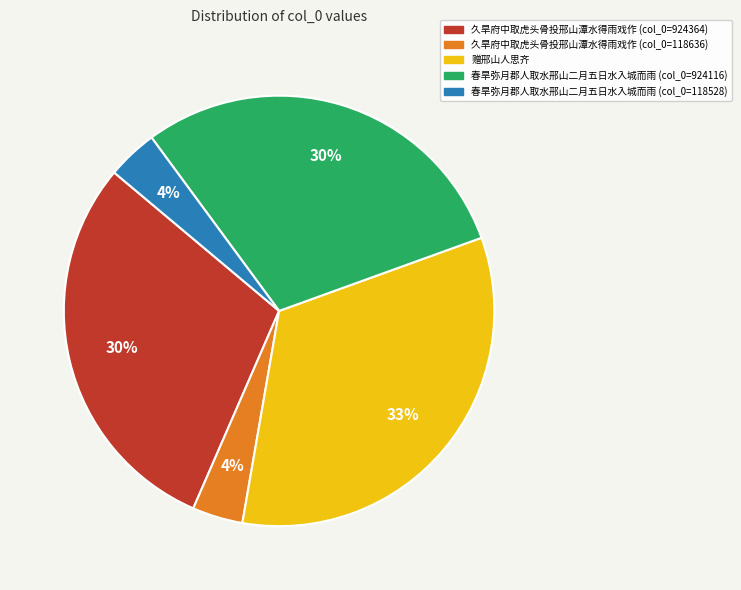

To the nearest percent, what is the difference between the largest and smallest slice percentages?

29%